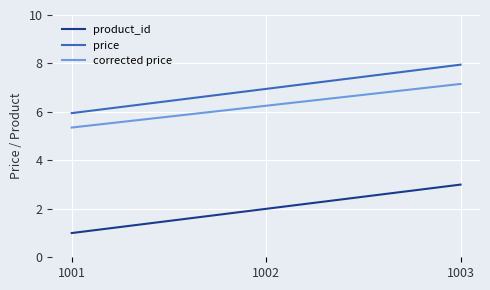

What is the sum of the product_id values at 1001 and 1002?

3.0